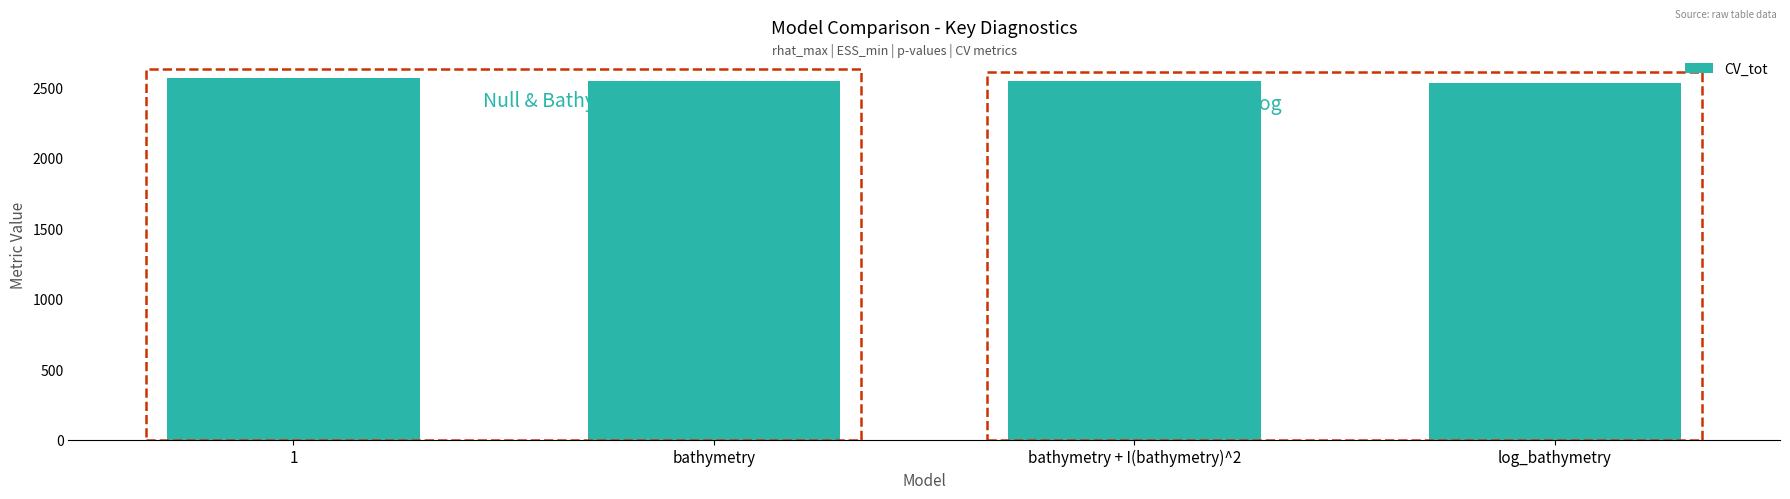

What is the average value?

2550